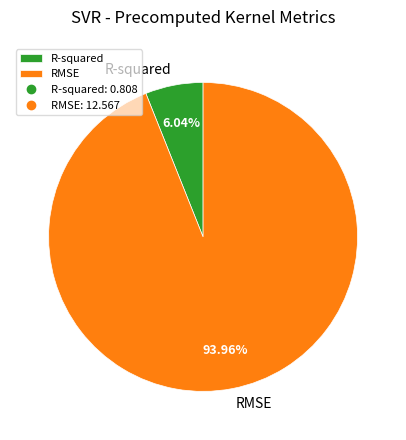

Do RMSE and R-squared together represent more than half of the pie?

Yes